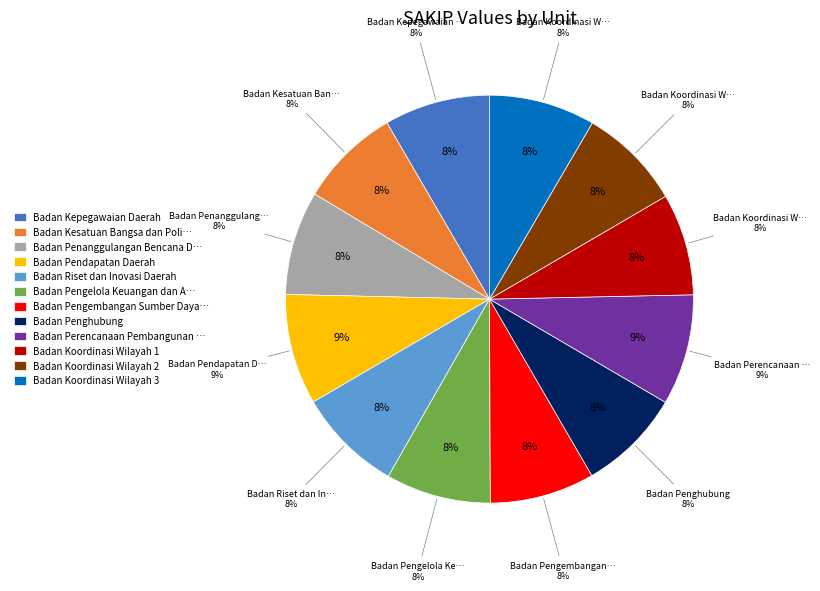

How many slices are in this pie chart?

12